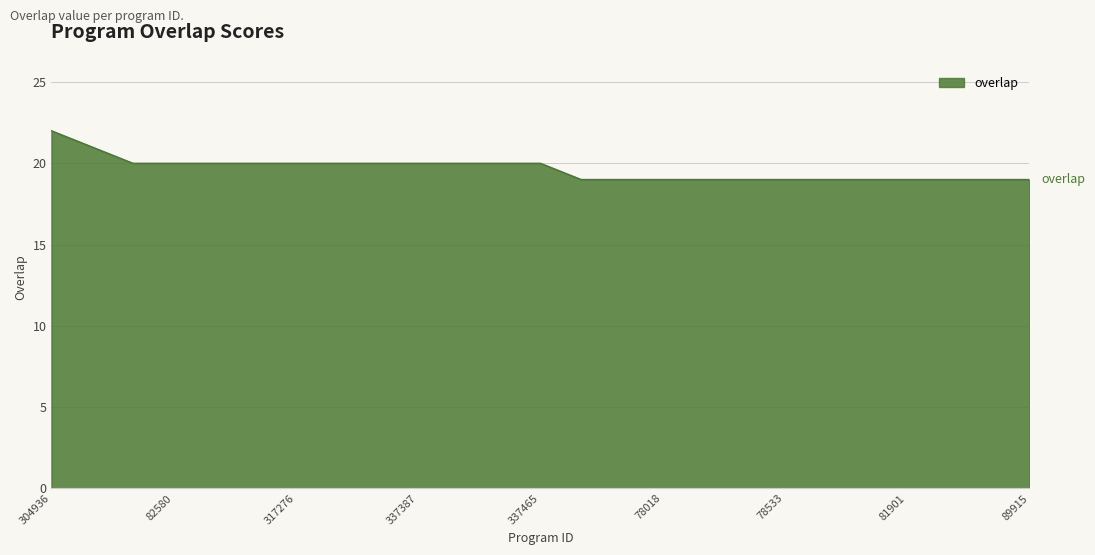

Count the number of categories in the chart.

25